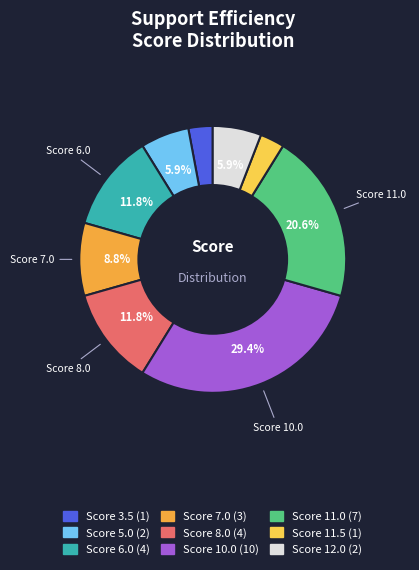

Does any single category account for the majority?

No